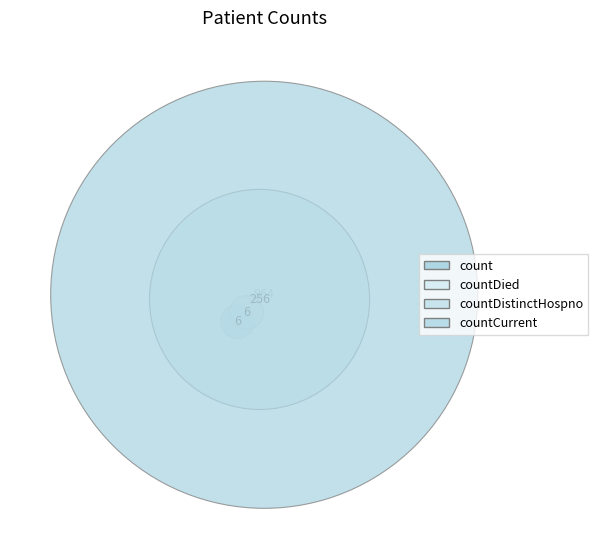

True or false: countCurrent accounts for 9% of the total.

False